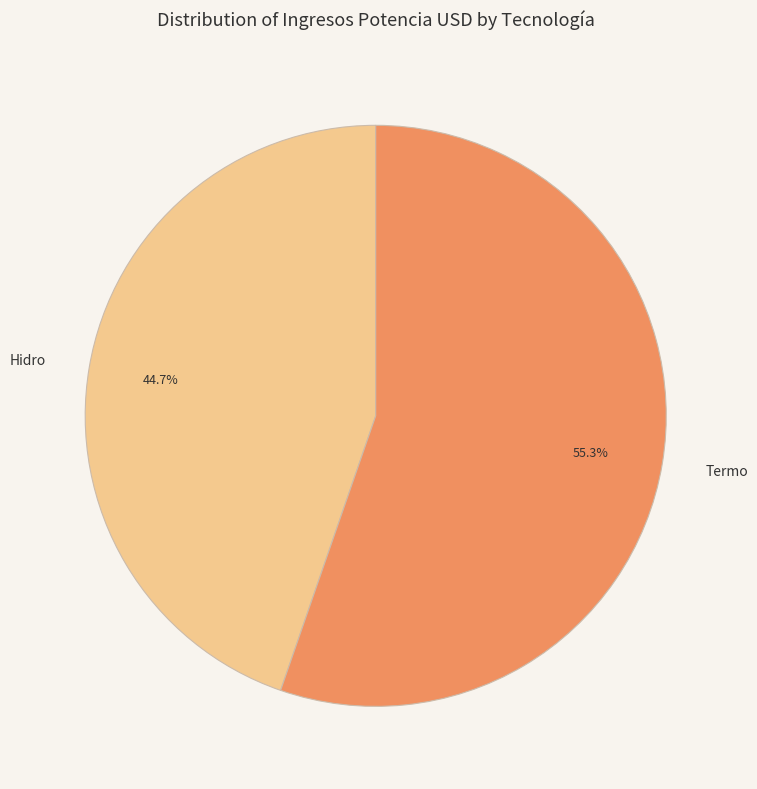

To the nearest percent, what is the difference between the largest and smallest slice percentages?

11%